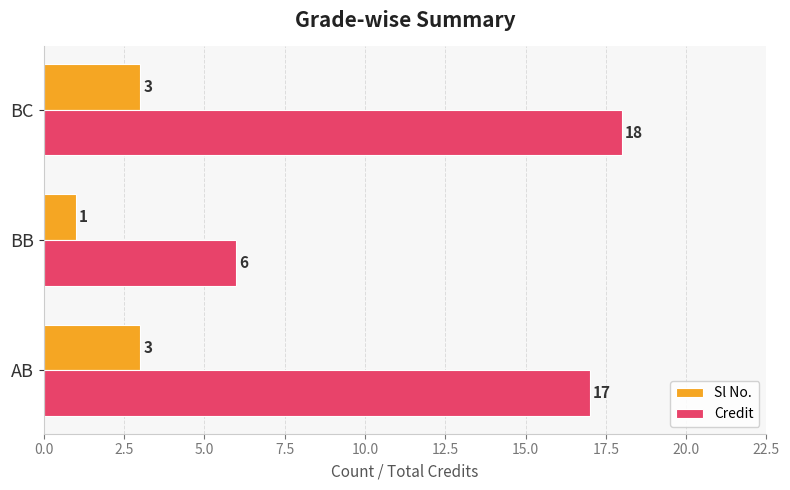

Which series has the widest spread of values?

Credit